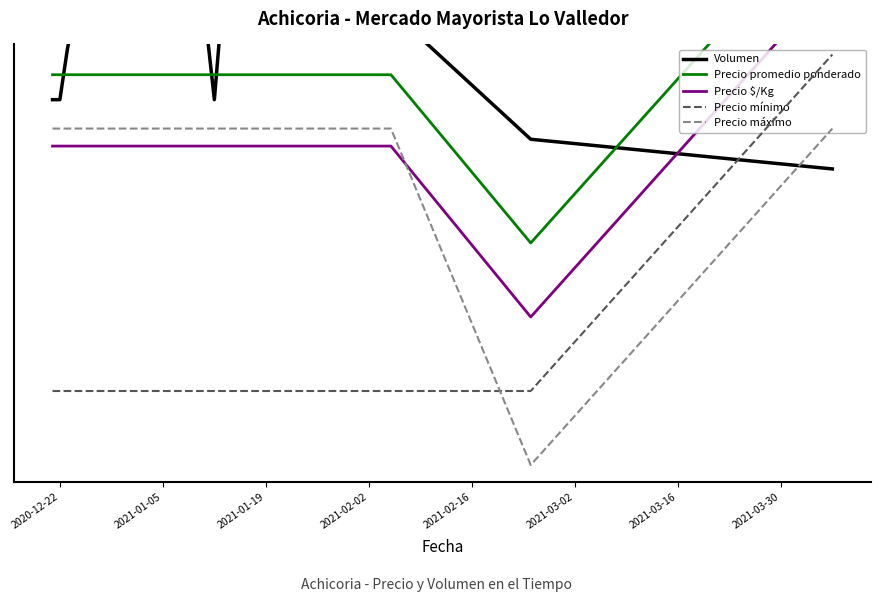

Count the number of data series in this chart.

5